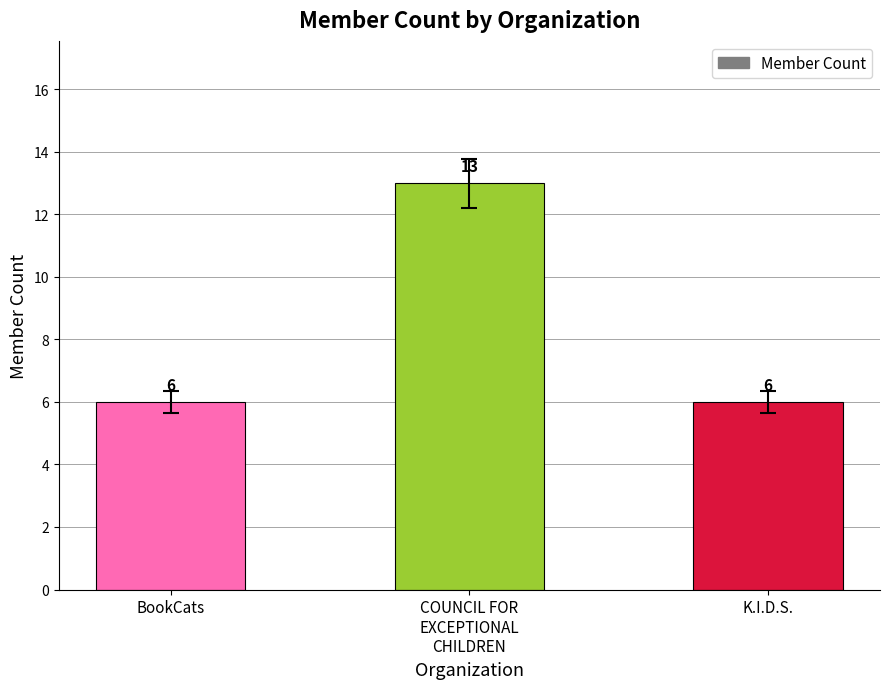

The chart shows a value of 13 at COUNCIL FOR
EXCEPTIONAL
CHILDREN. True or false?

True